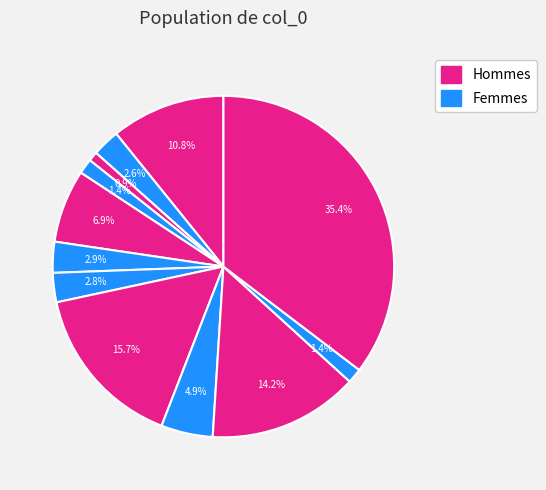

To the nearest percent, what is the average slice percentage?

8%